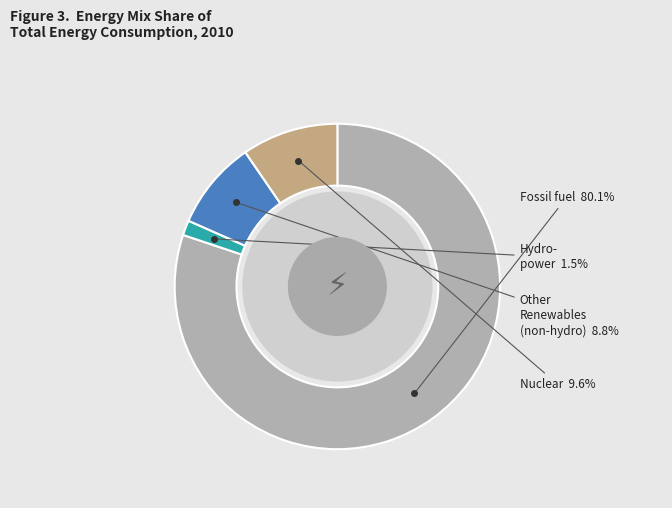

Is there any slice that represents more than half of the pie?

Yes